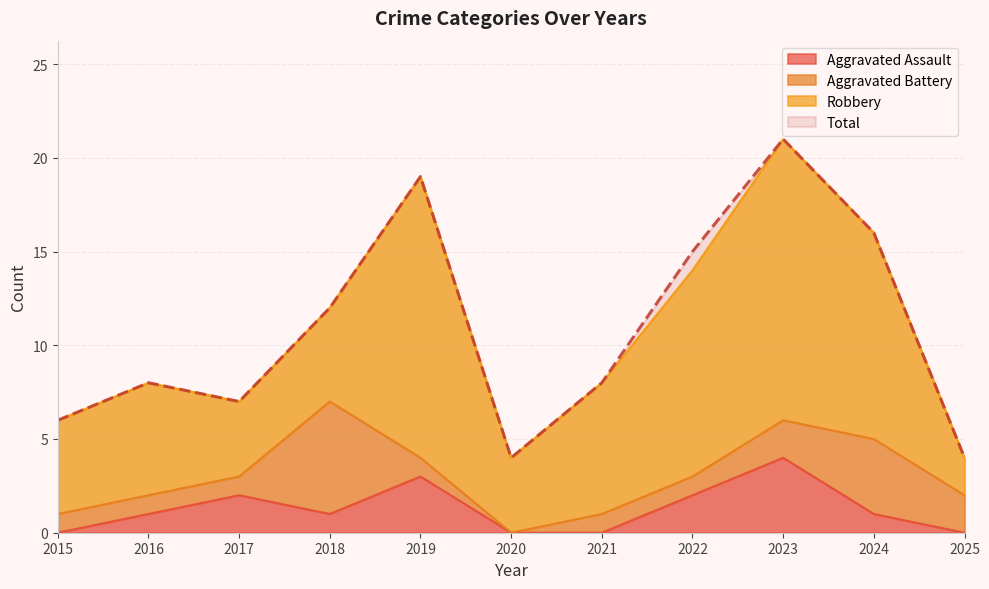

What is the value of the Aggravated Assault point at the 9th from the left?

4